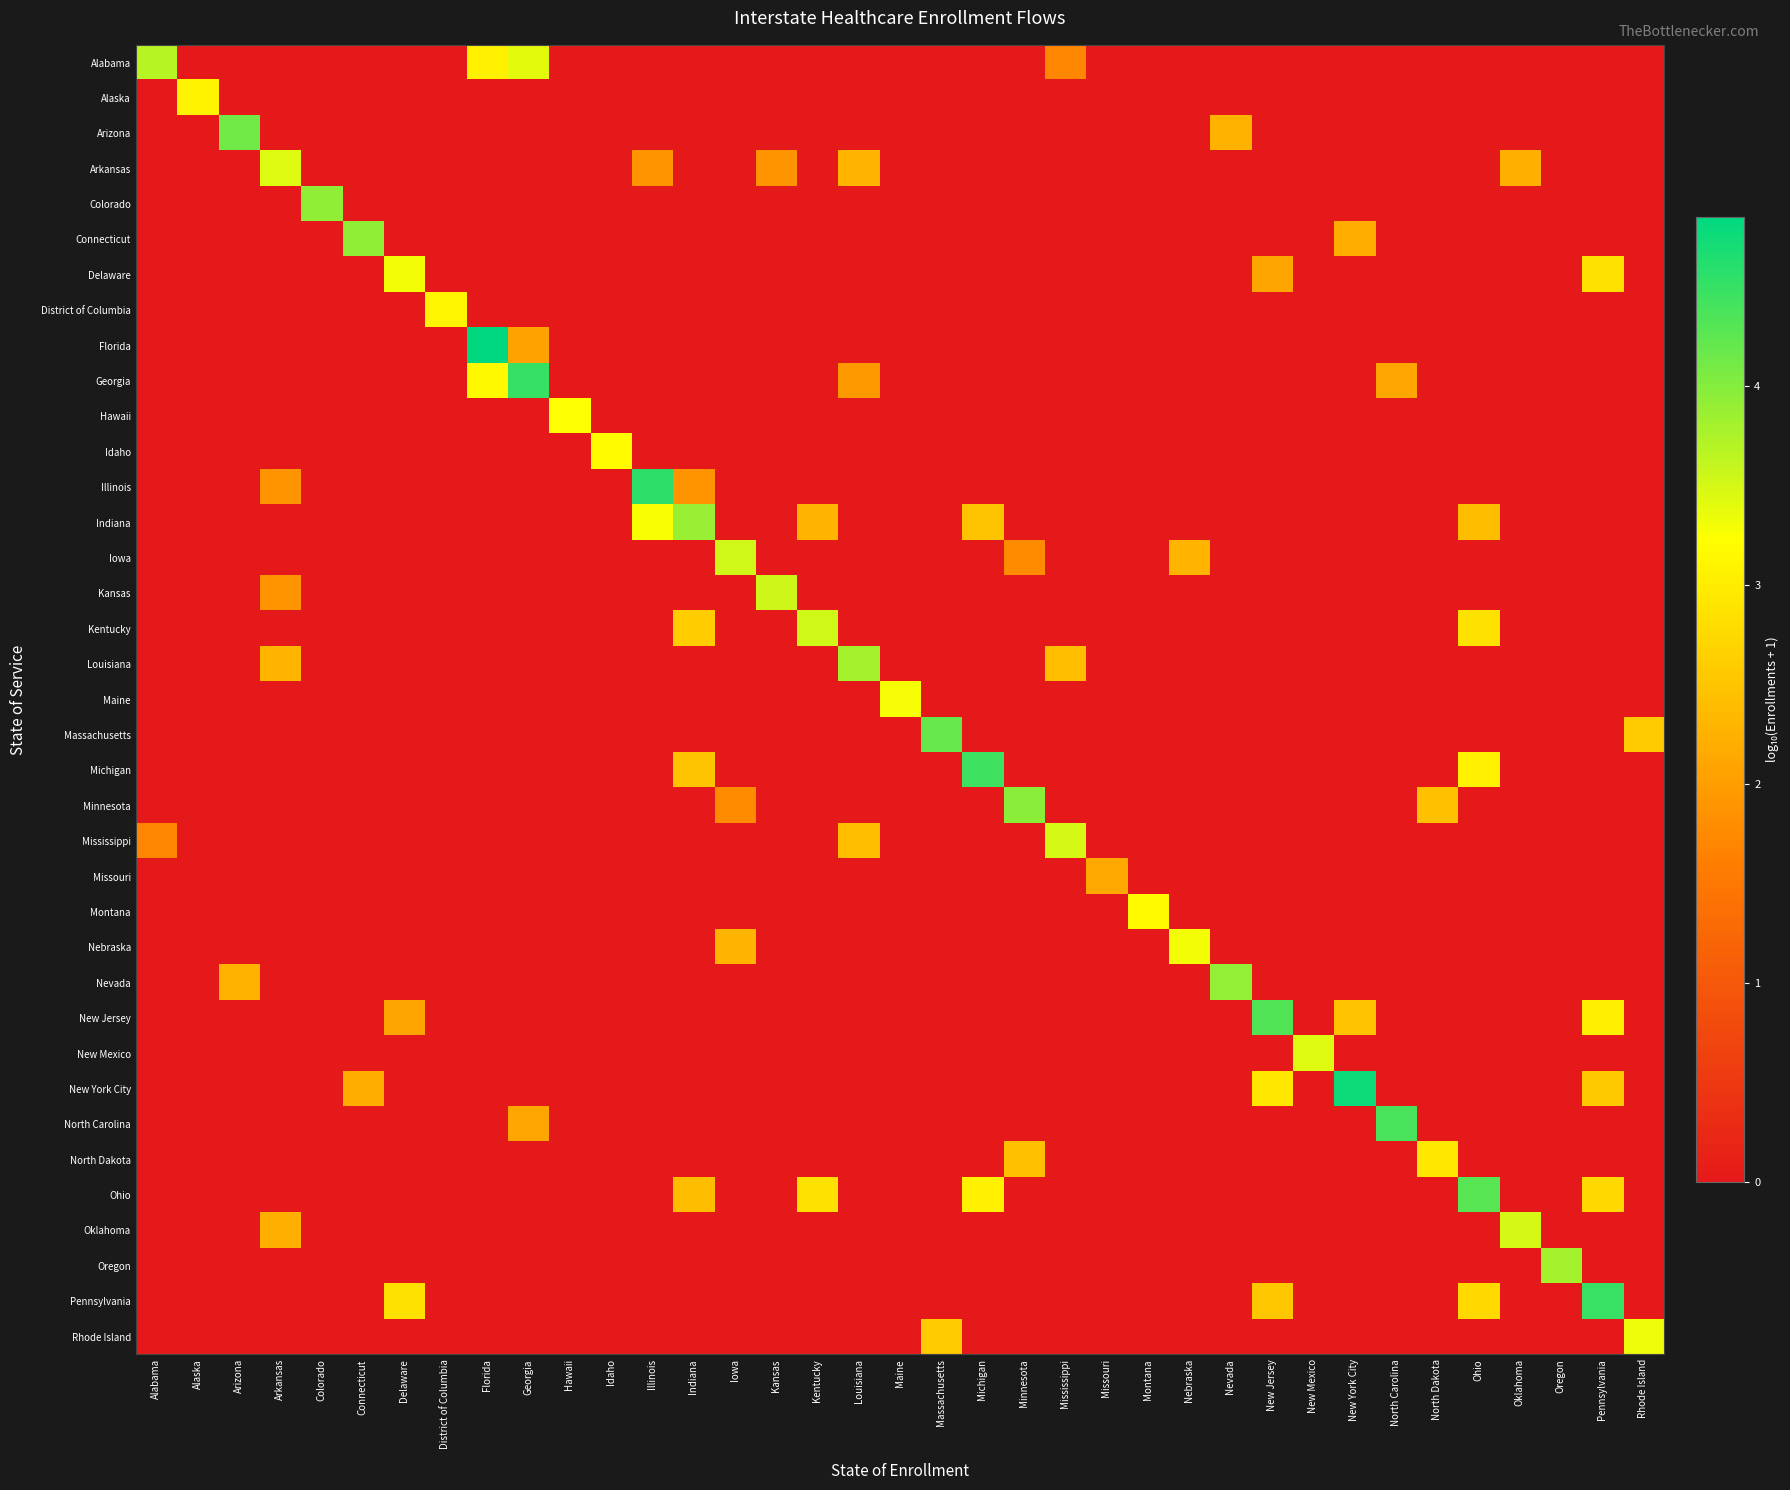

Which series has the widest spread of values?

Florida